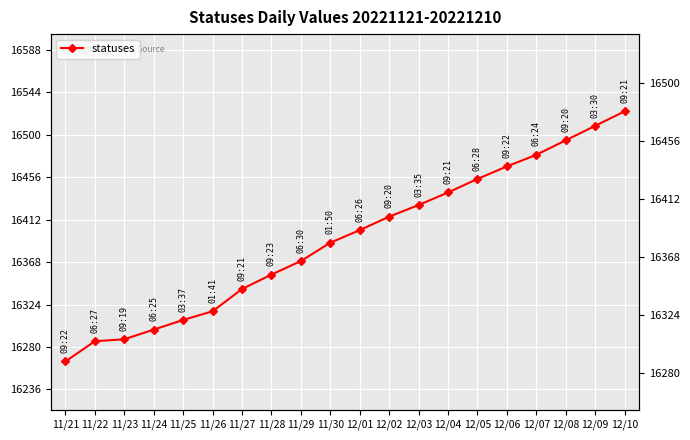

True or false: the data has more than 2 interior local peaks.

False